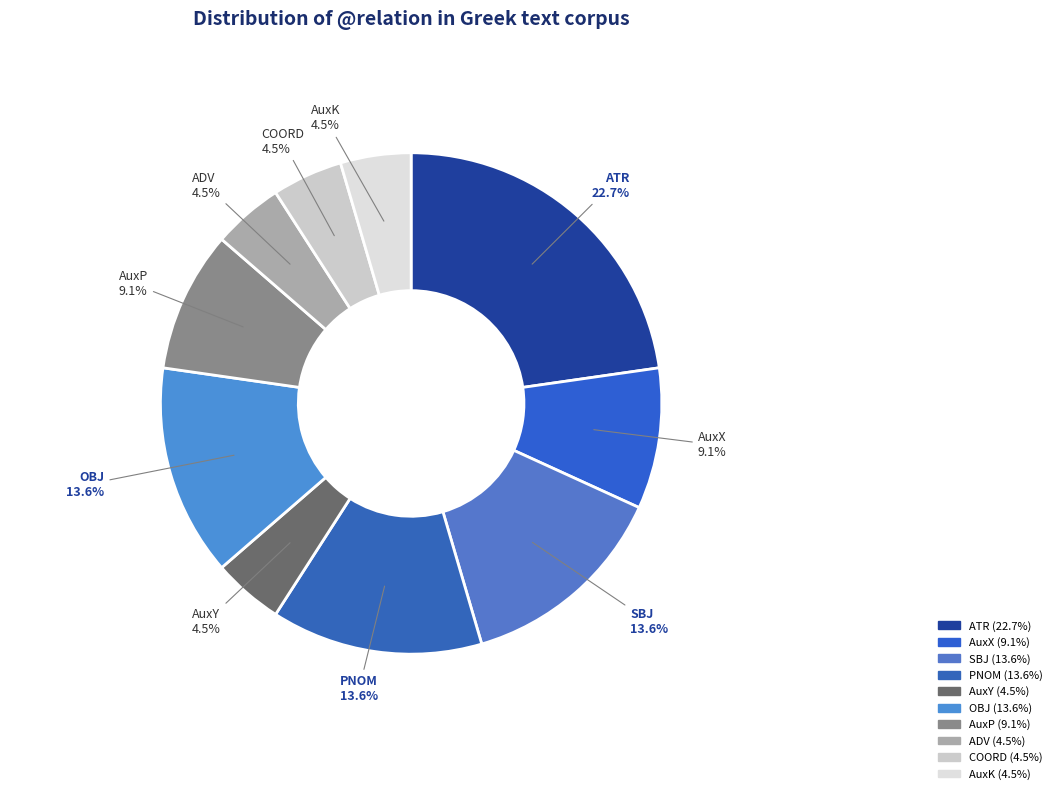

What percentage do ATR and SBJ together represent?

36.4%